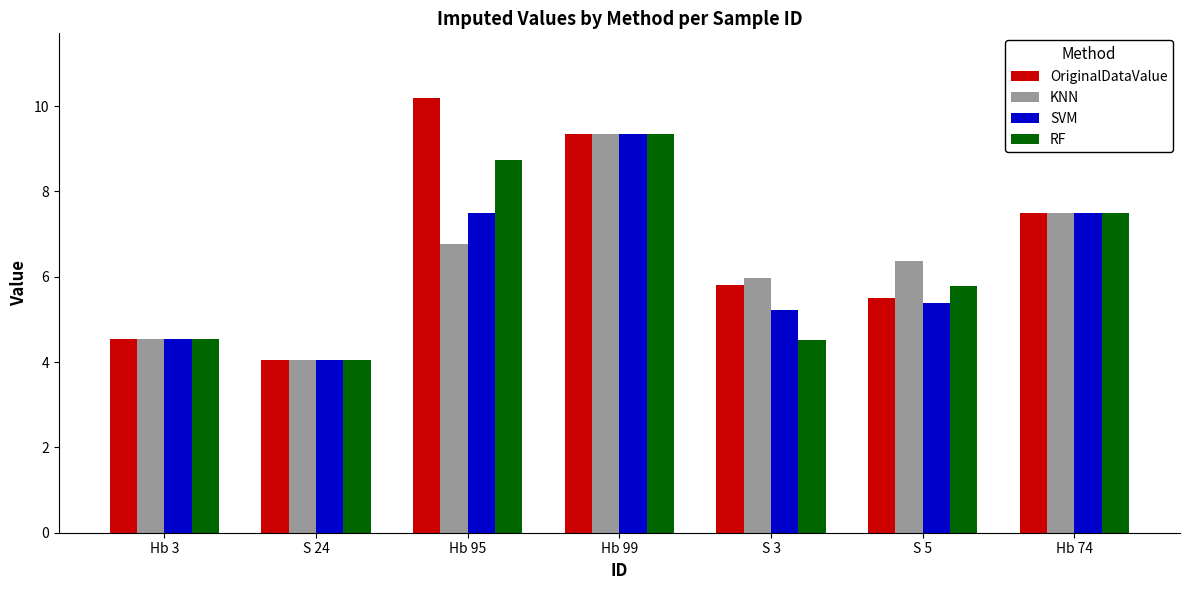

How many series are shown in this chart?

4